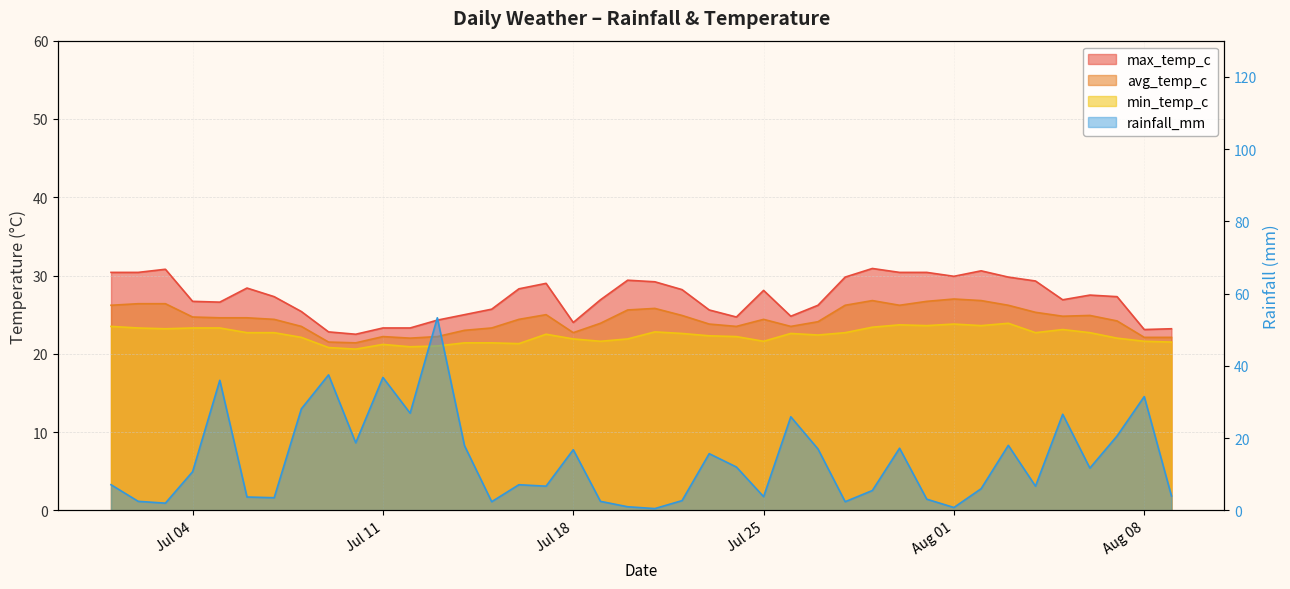

In min_temp_c, how many points are lower than both neighbors (excluding endpoints)?

10